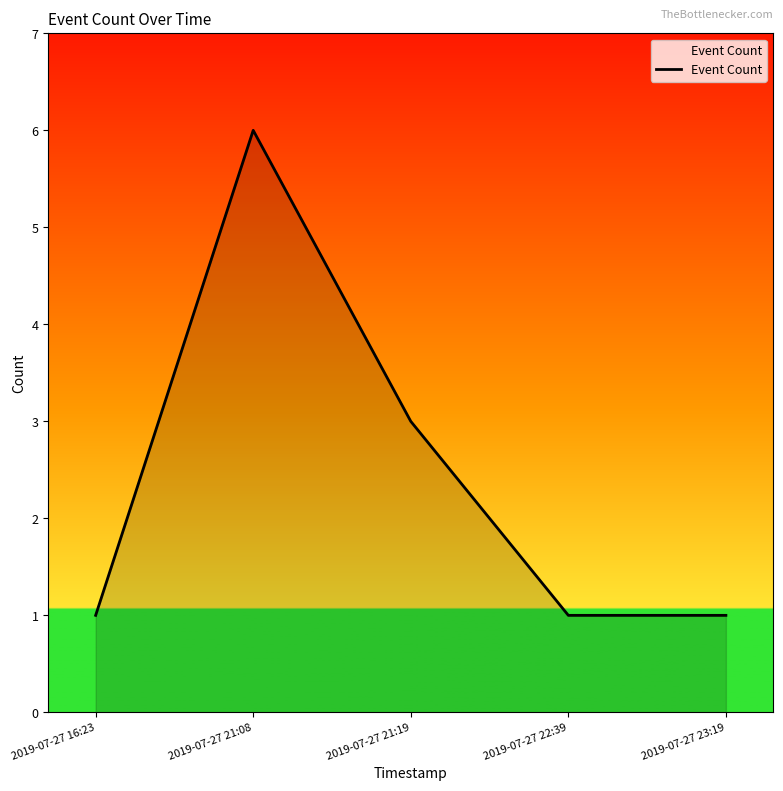

What is the difference between the maximum and minimum values?

5